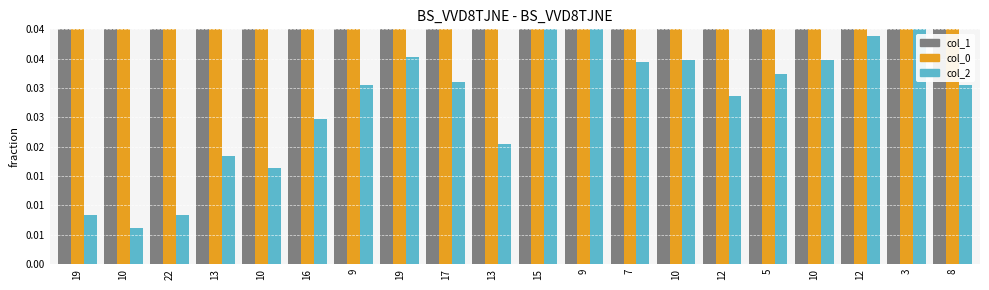

Where is col_1 nearest to the value 0?

8